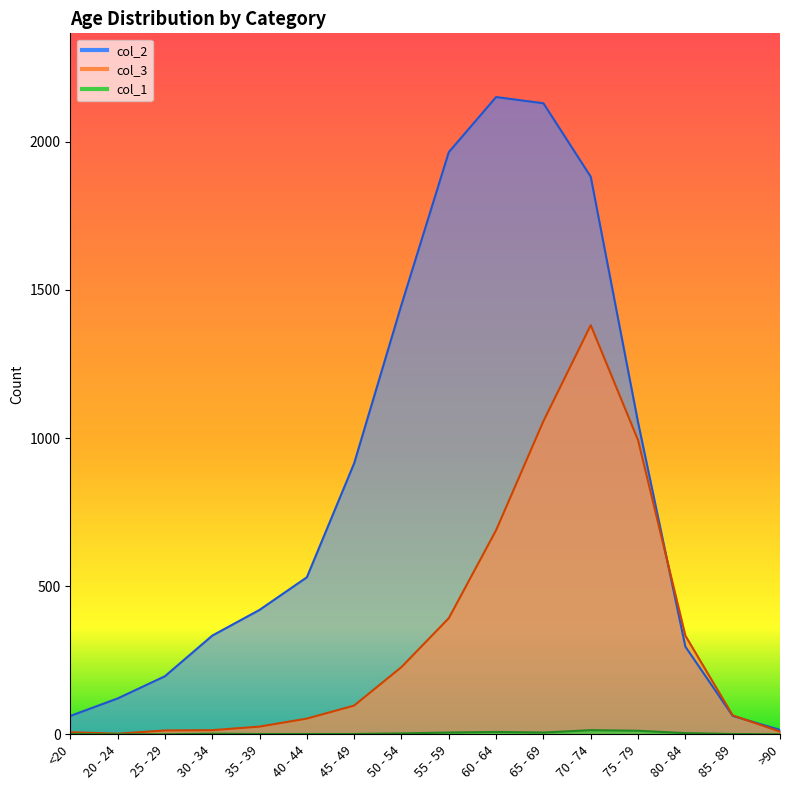

How many data points in col_3 are less than 97?

8